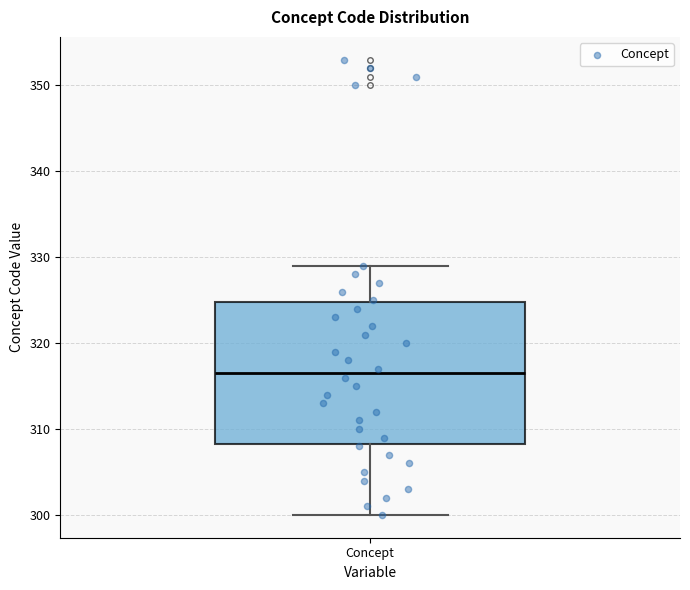

Transcribe this box plot: give where the median line is, the range the box spans, and where the two whiskers end, as read against the y-axis. The values are not printed on the chart, so give them approximately, as read against the axis.

median 317, box 308 to 325, whiskers 300 to 329